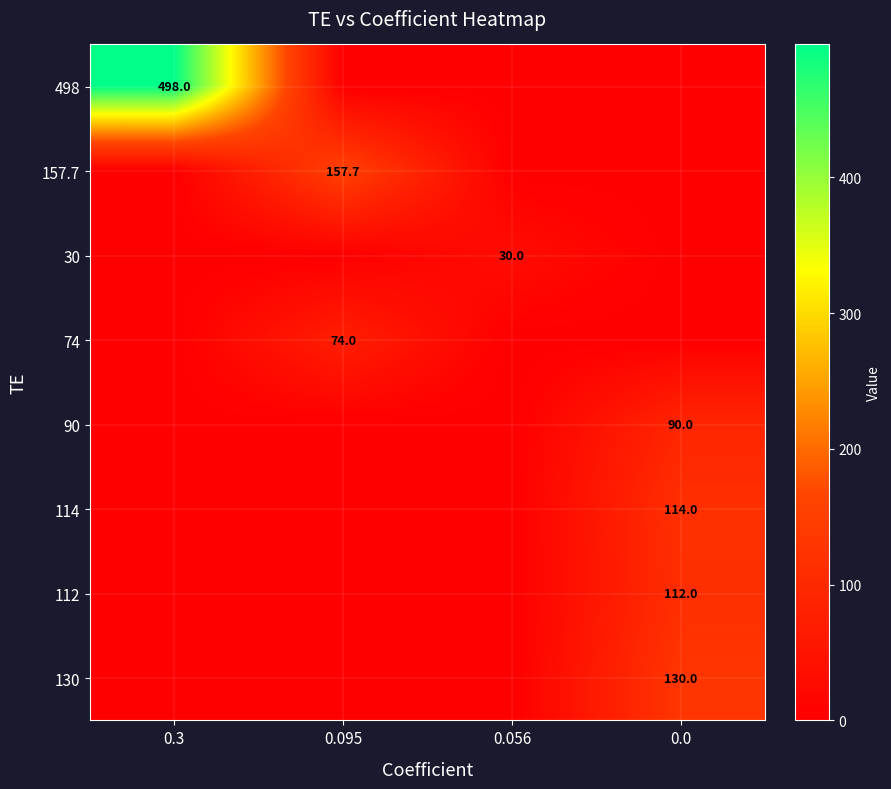

The 112 series shows 67.6 at 0.0. True or false?

False